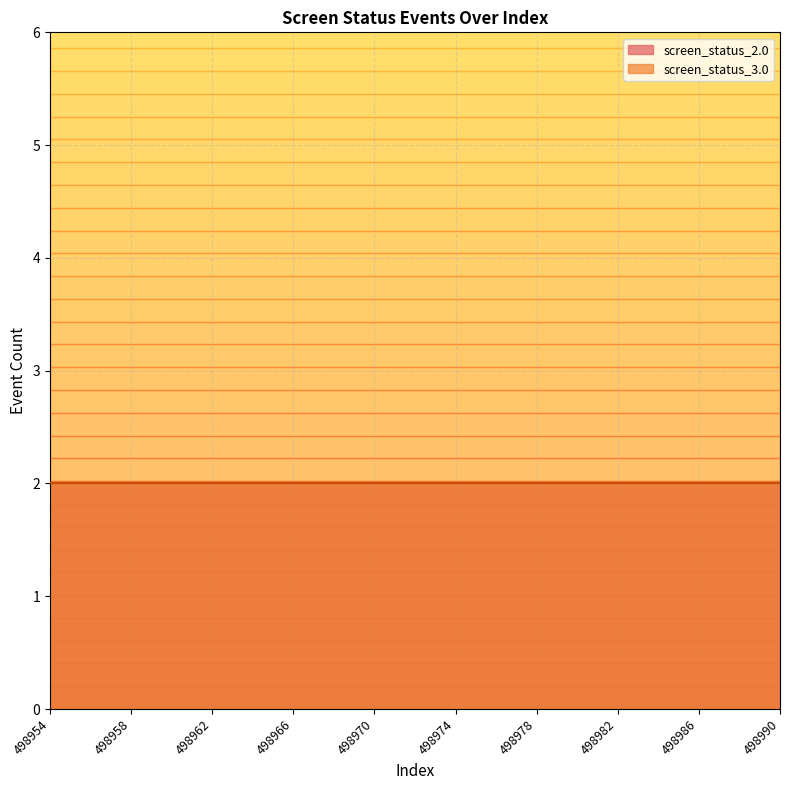

What is the minimum value for screen_status_2.0?

2